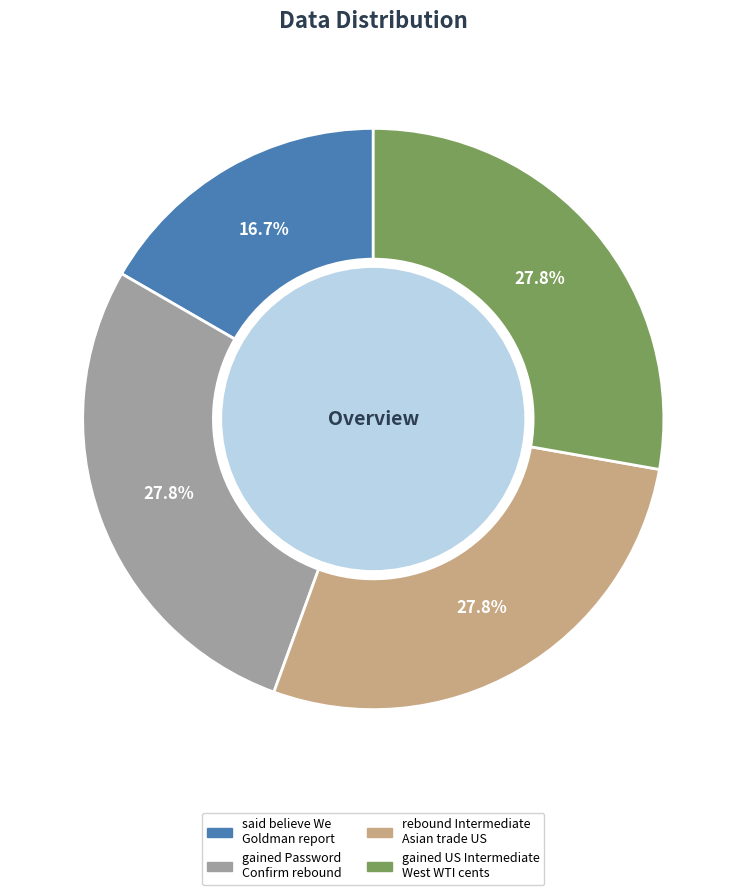

Does any single category account for the majority?

No